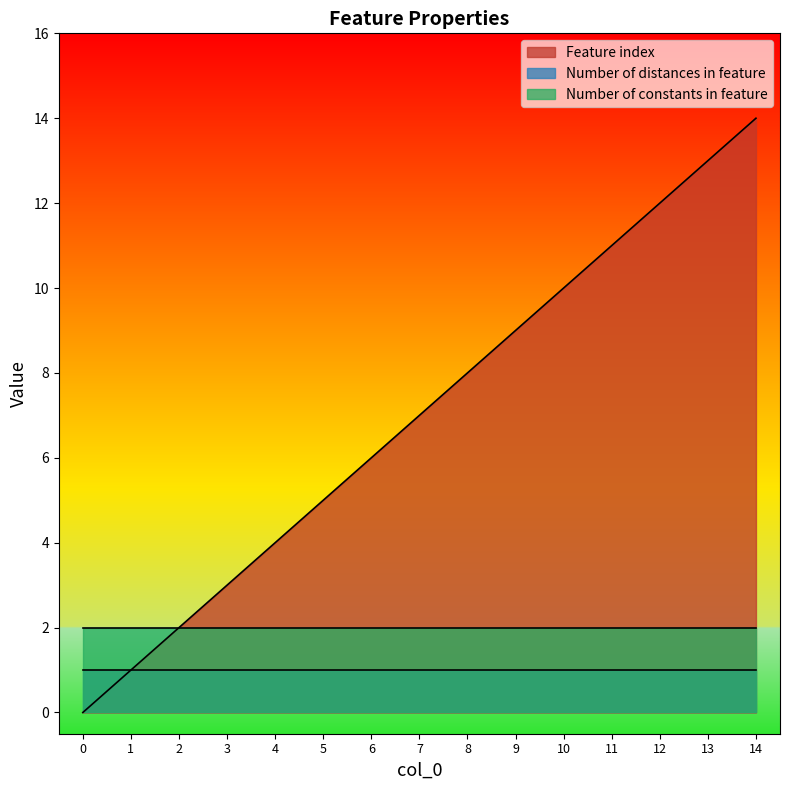

True or false: Number of constants in feature has more than 2 points higher than both neighbors.

False